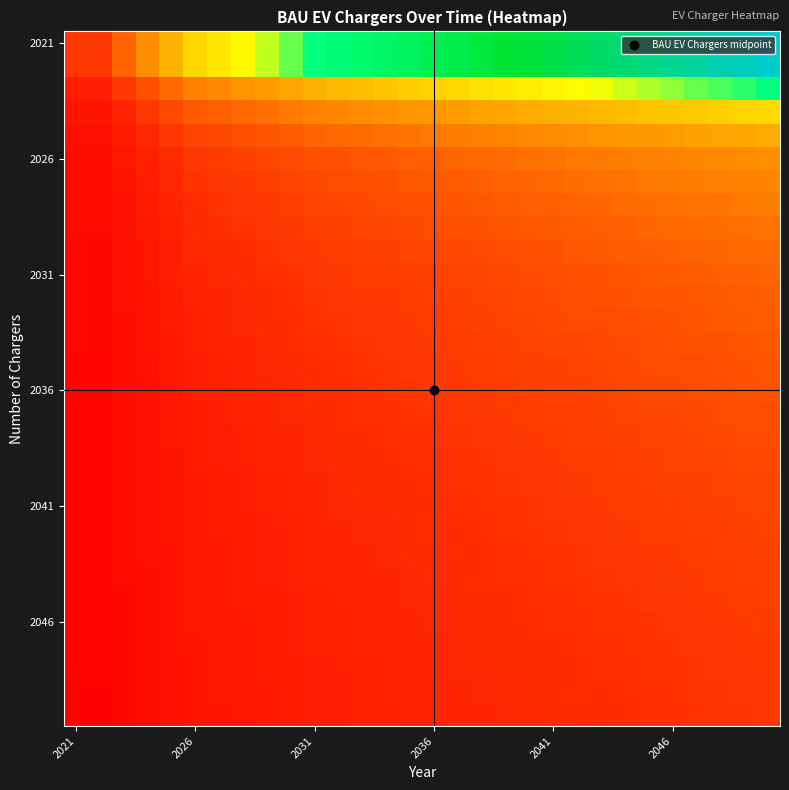

Which label corresponds to the smallest value in the chart?

2021